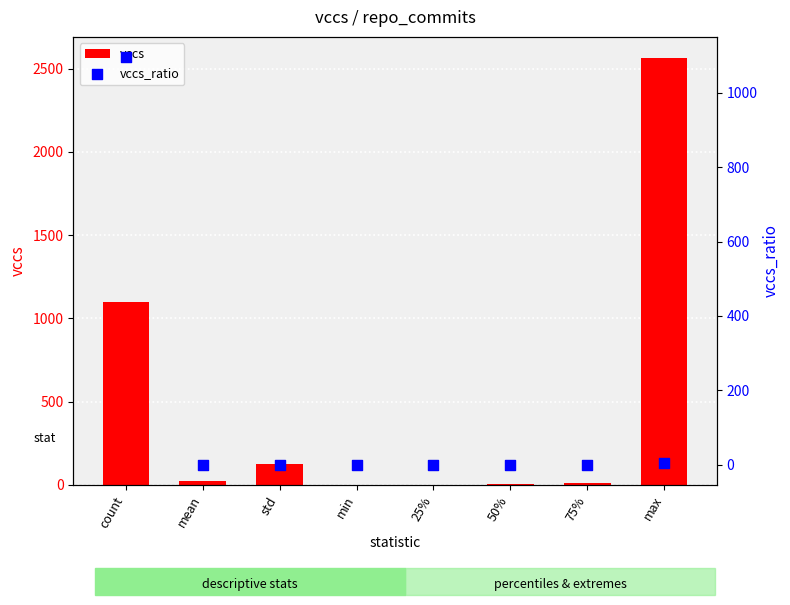

Which series reaches the minimum Y coordinate?

vccs_ratio